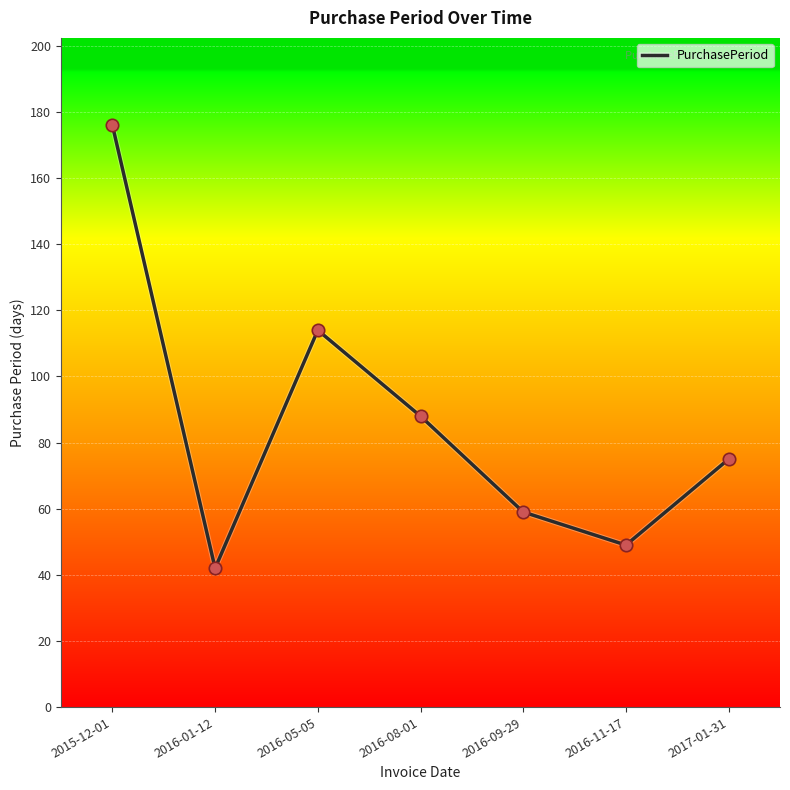

Which has a higher value, 2016-11-17 or 2017-01-31?

2017-01-31